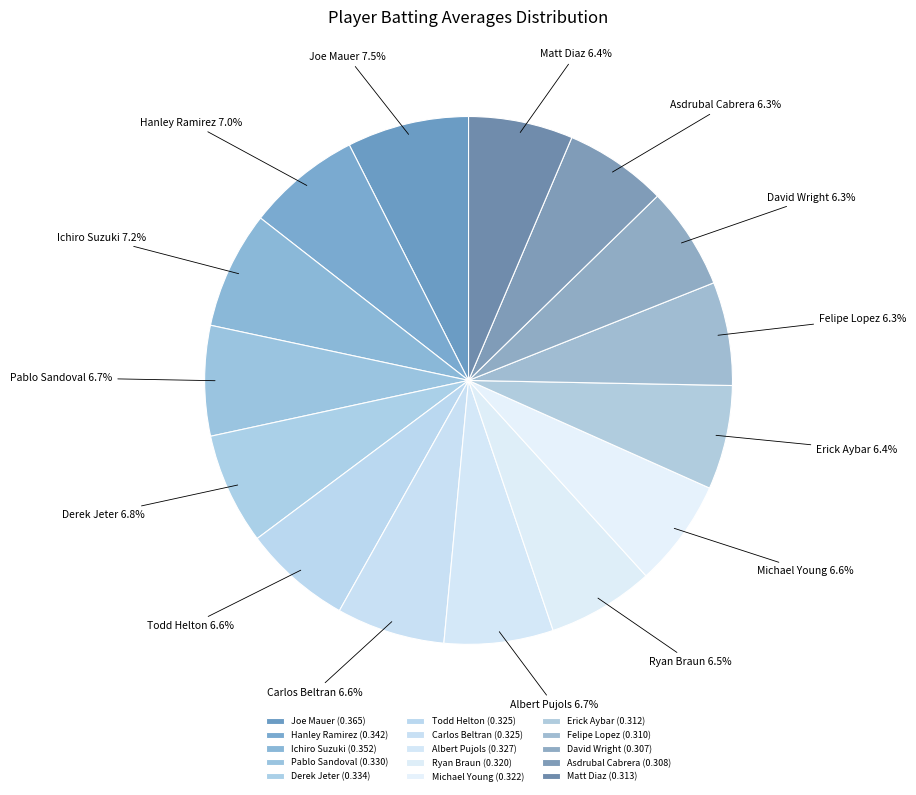

Approximately how many times larger is the value at Derek Jeter compared to Matt Diaz?

1.1